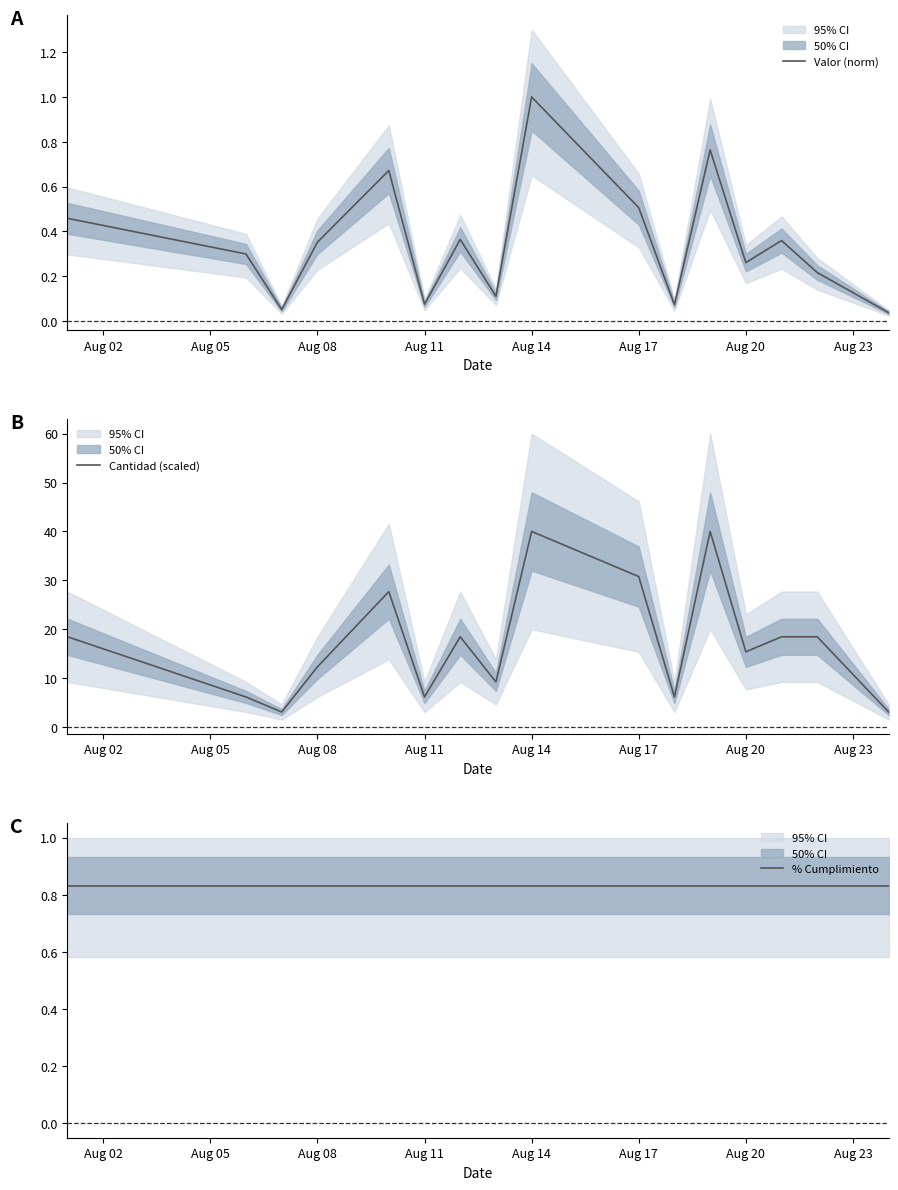

The value of % Cumplimiento at 10 is 0.8. True or false?

True